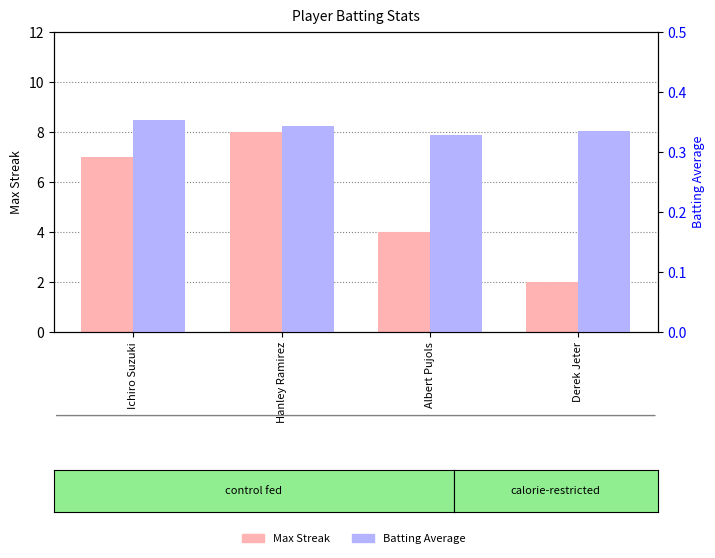

Which category has the lowest value in the Max Streak series?

Derek Jeter